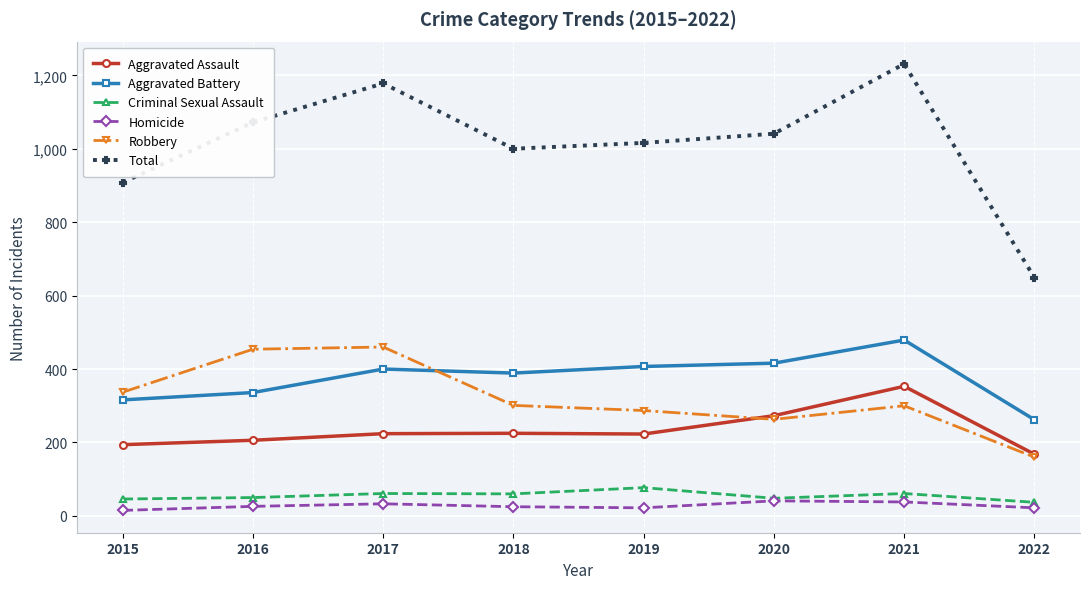

The Aggravated Battery series shows 485 at 2015. True or false?

False